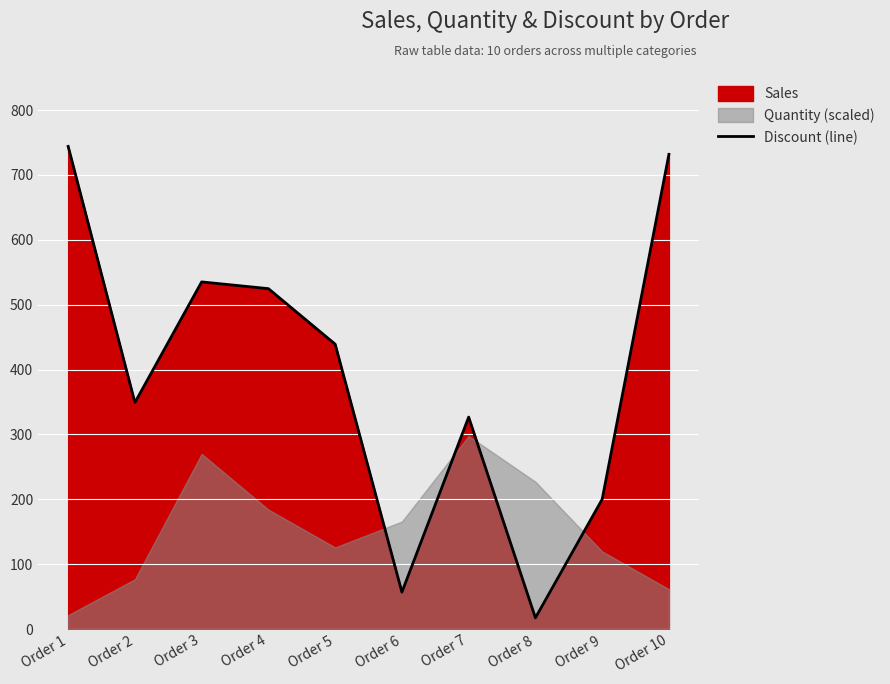

What is the value of the 10th point from the left?

731.8